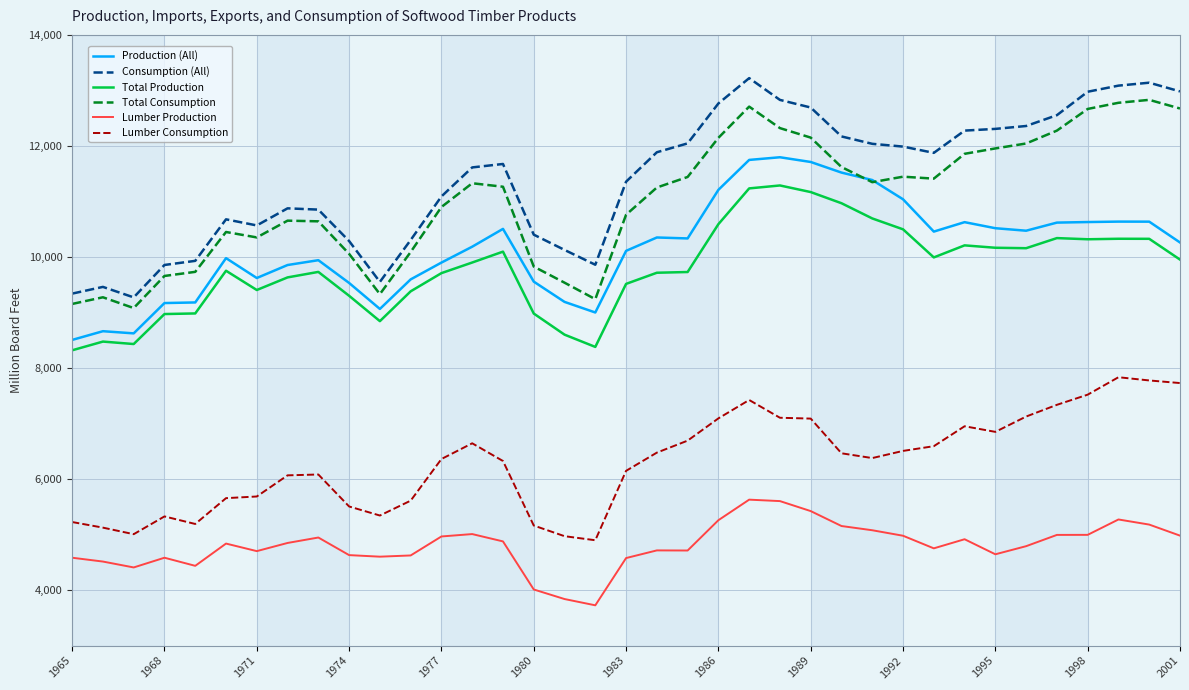

True or false: Consumption (All) and Production (All) intersect in this chart.

False